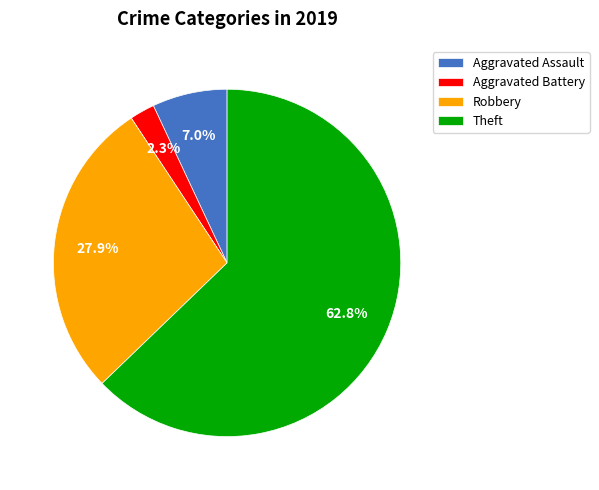

Rank the categories by value from highest to lowest.

Theft, Robbery, Aggravated Assault, Aggravated Battery